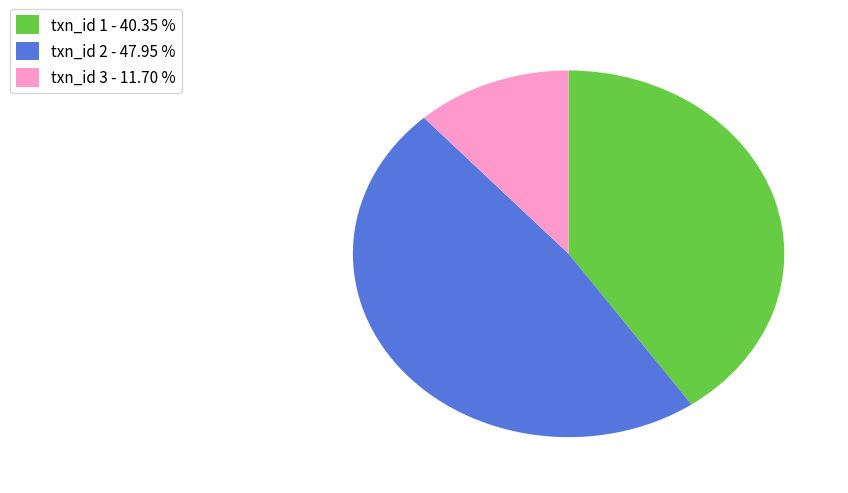

Is the sum of txn_id 3 - 11.70 % and txn_id 2 - 47.95 % greater than half?

Yes